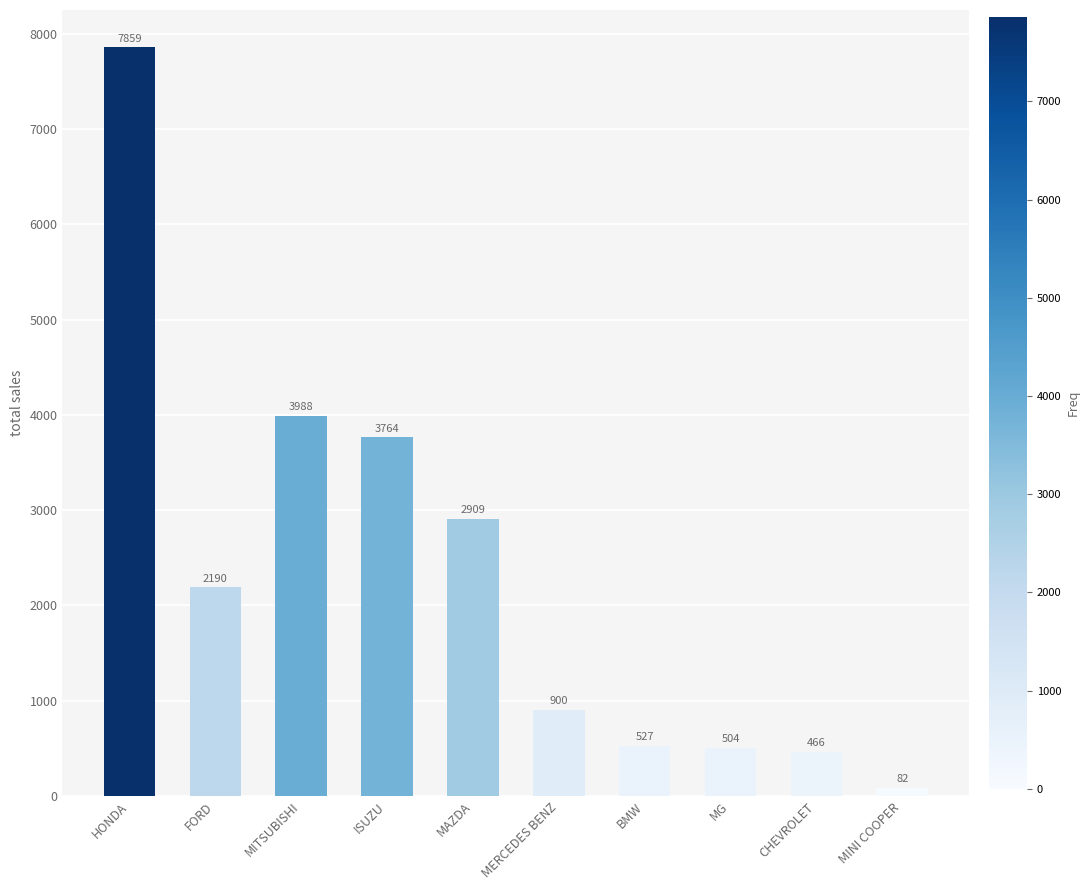

How many data points does each series have?

10